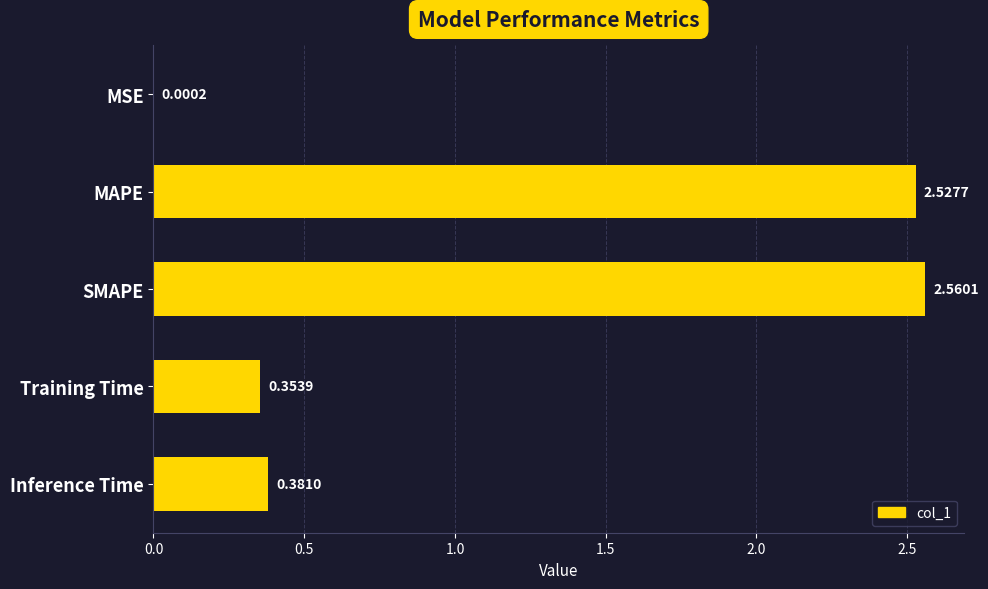

What is the sum of the values at Inference Time and MAPE?

2.9